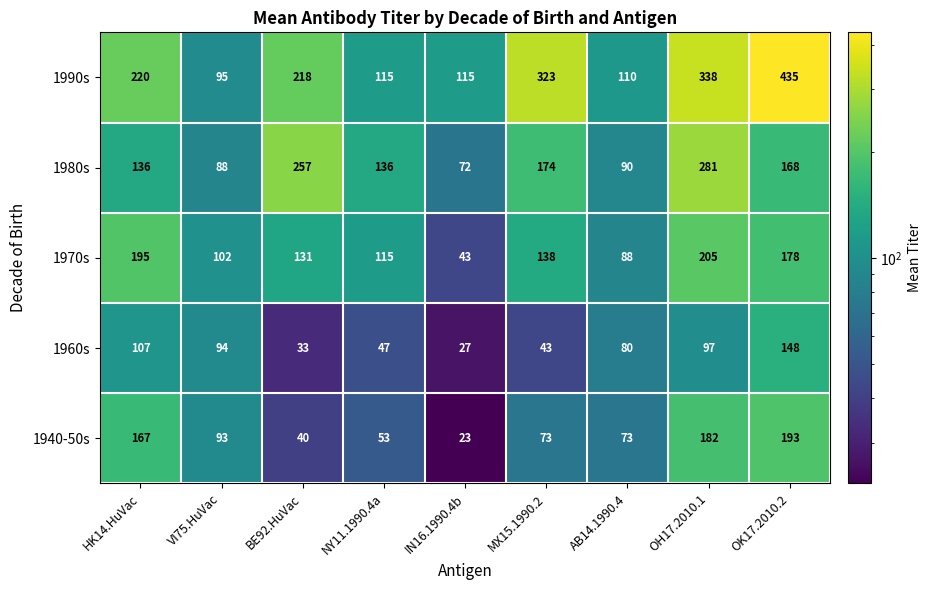

Is it true that 1990s equals 497 at OH17.2010.1?

False